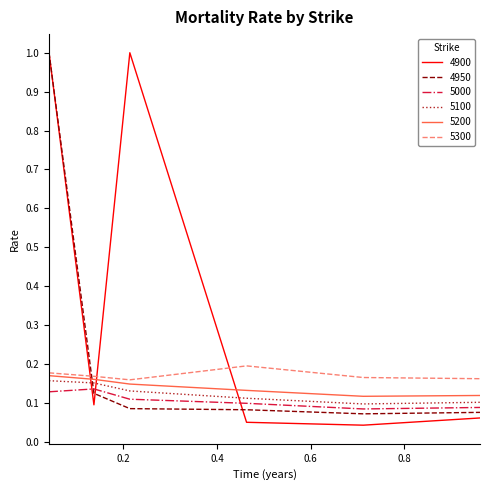

Which series has the widest spread of values?

4900